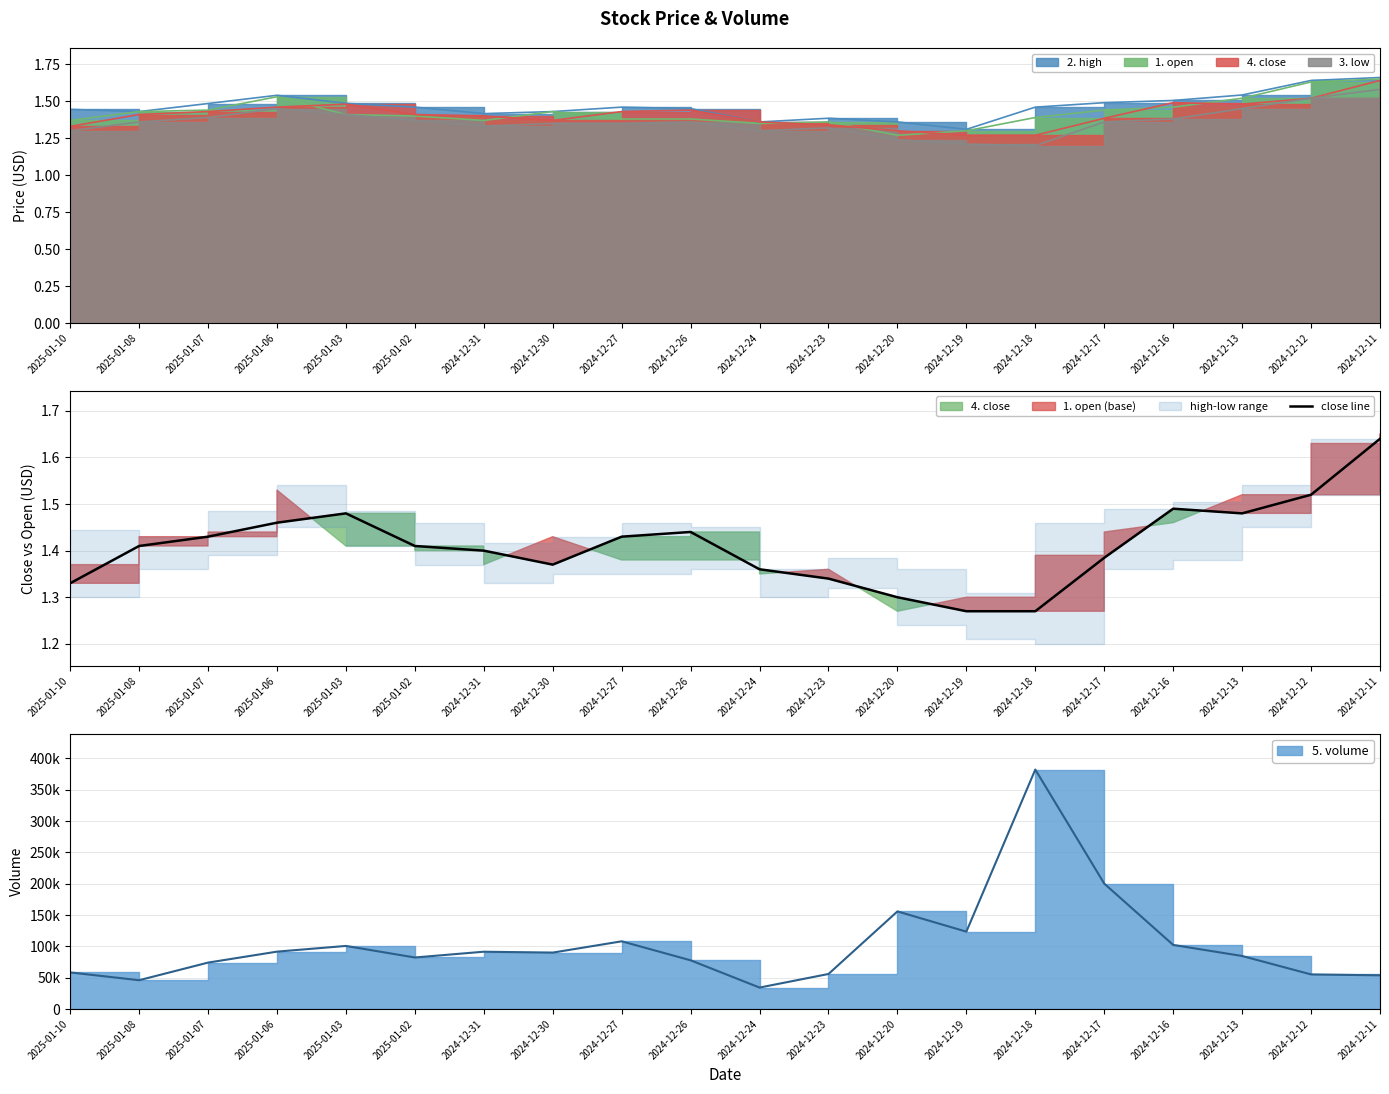

Approximately how many times larger is the value at 2024-12-20 compared to 2024-12-31?

0.9